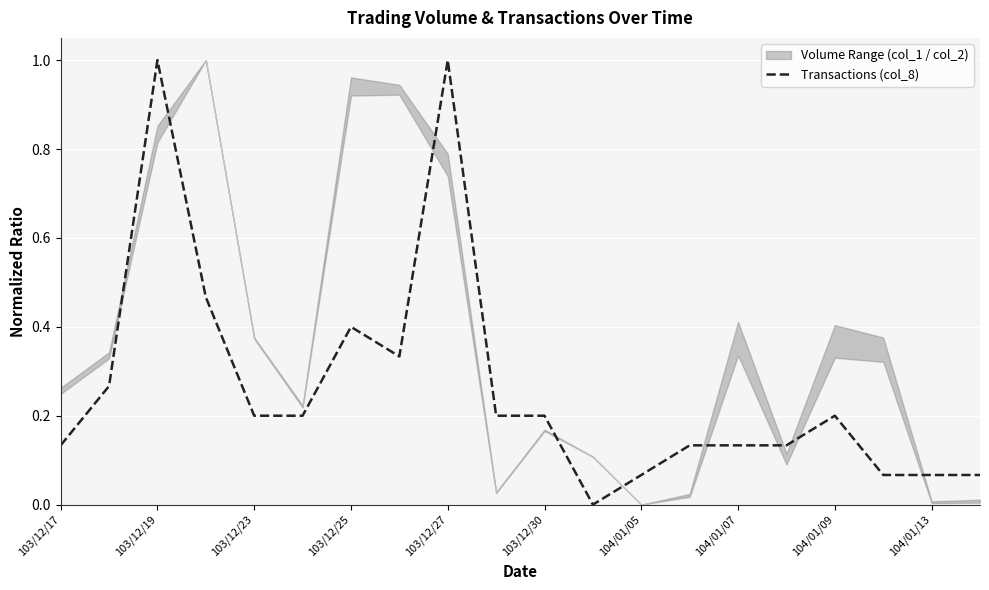

Which category has the lowest value across all series?

11